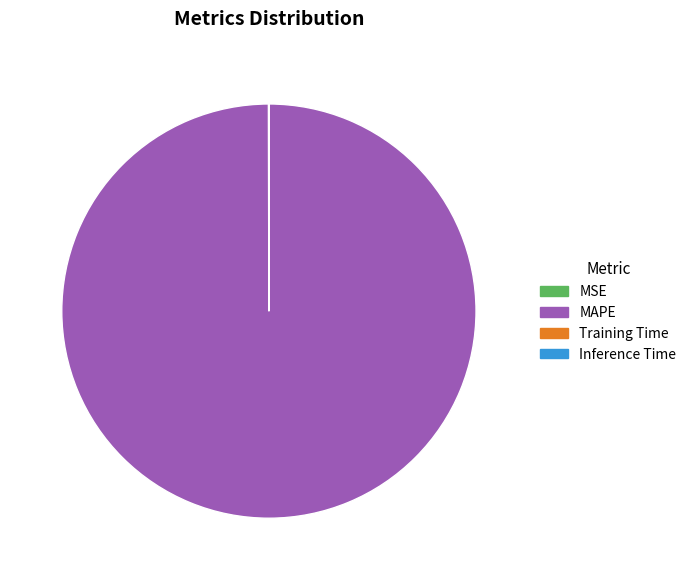

What is the largest slice in the pie chart?

MAPE